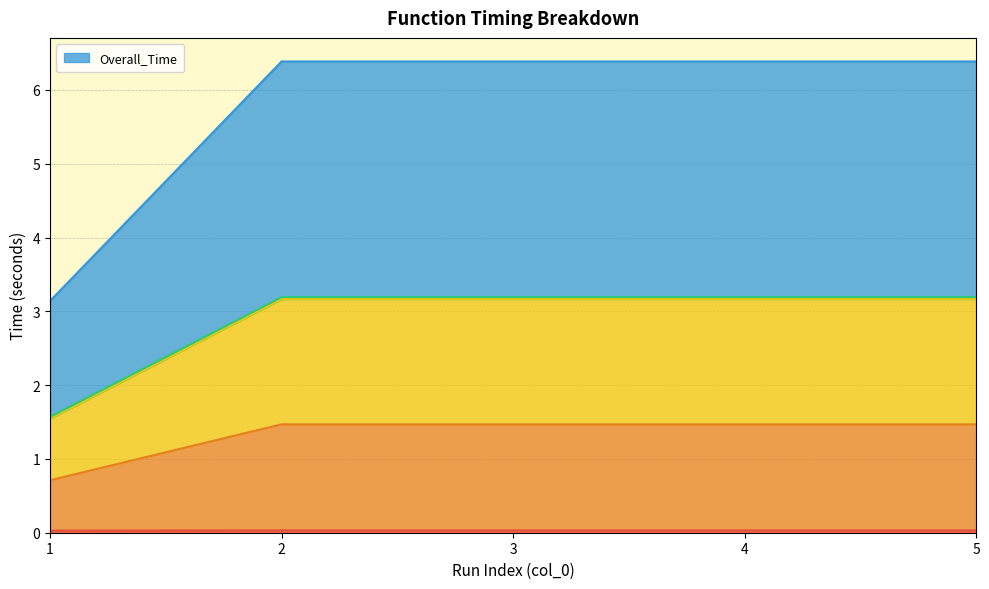

True or false: _calc_distance_and_time and _get_sample_df intersect in this chart.

False